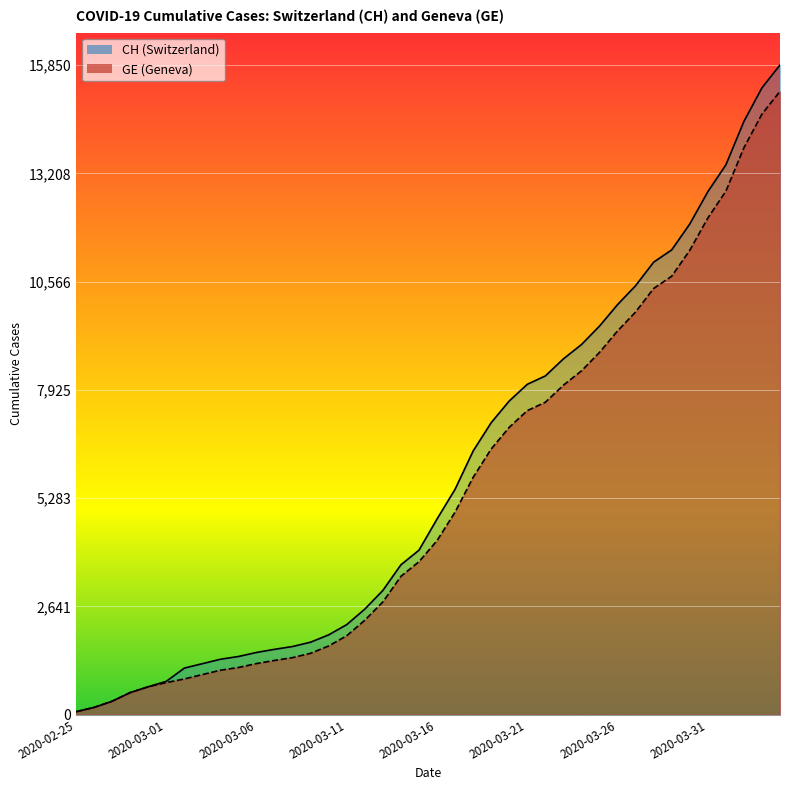

What is the total value across all series at 2020-02-25?

146